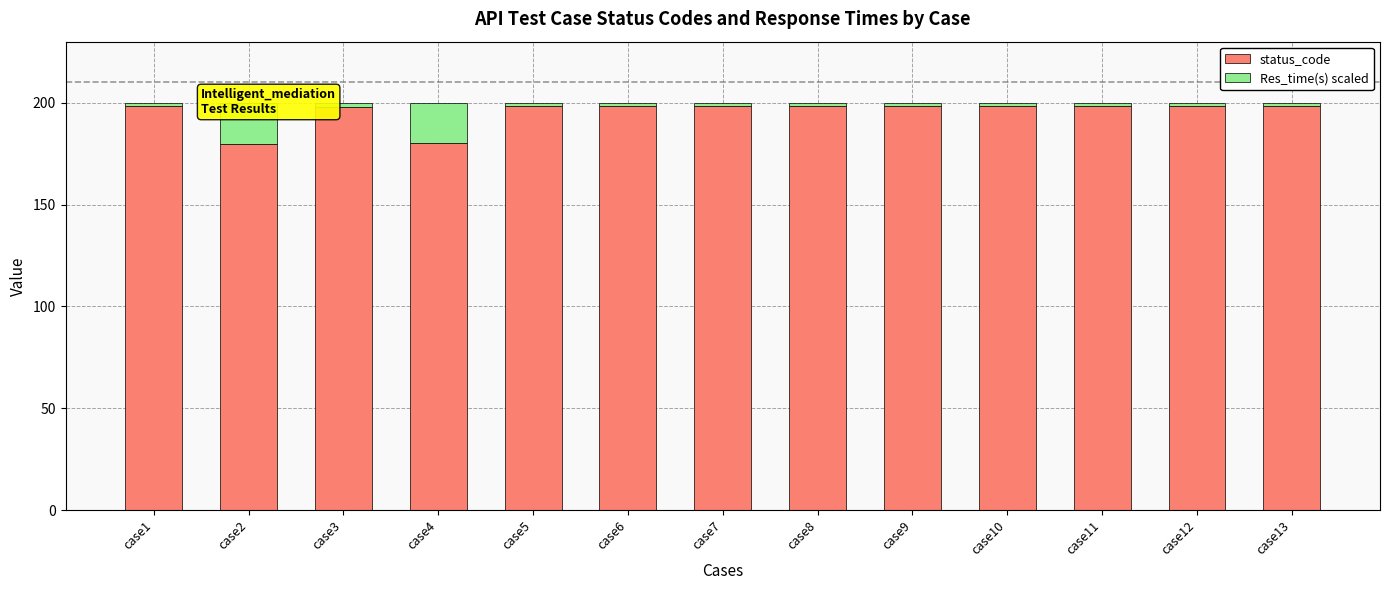

What is the difference between the maximum and minimum values in the status_code series?

18.6